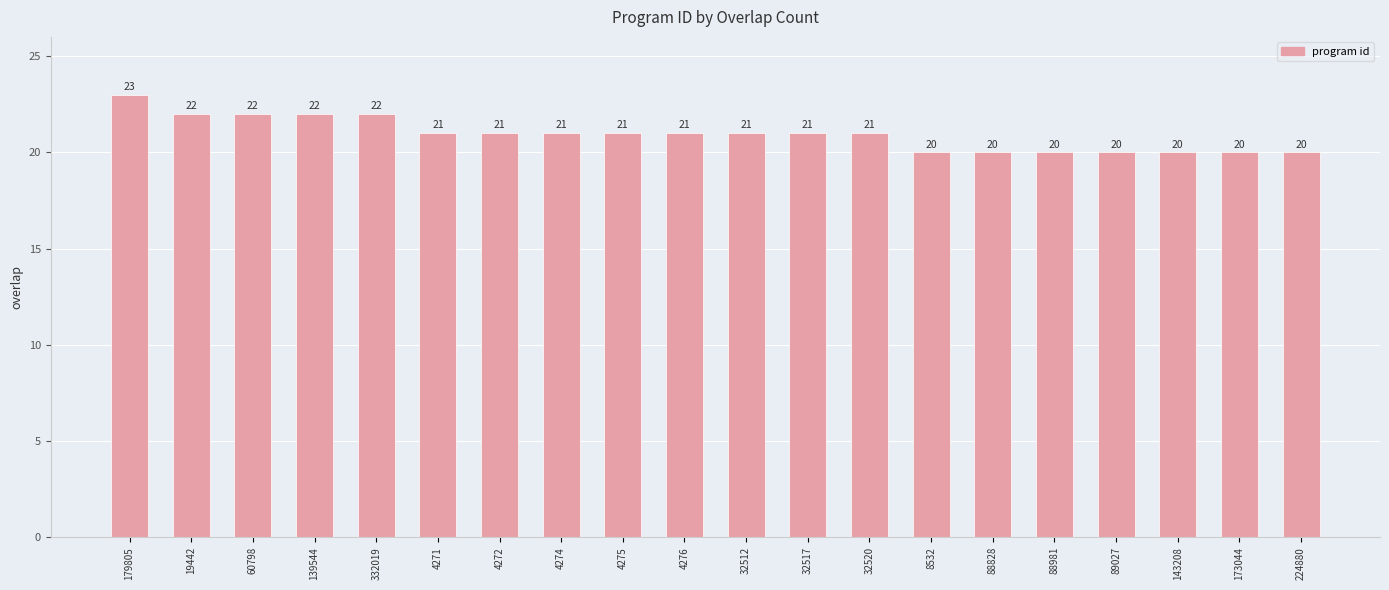

What is the value of the 8th bar from the left?

21